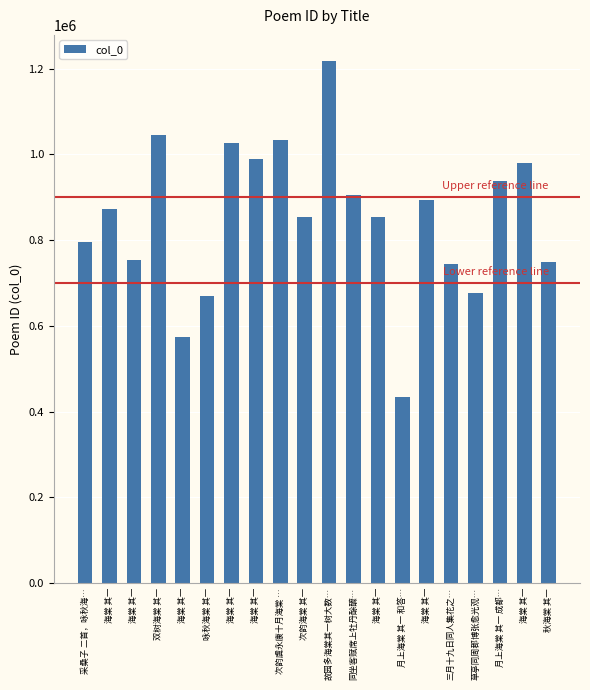

How many bars are there in total?

20